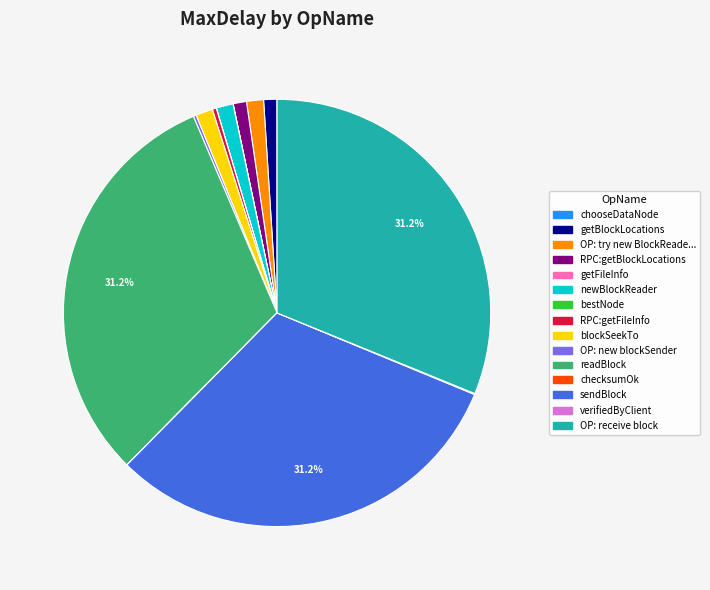

Does any single category account for the majority?

No